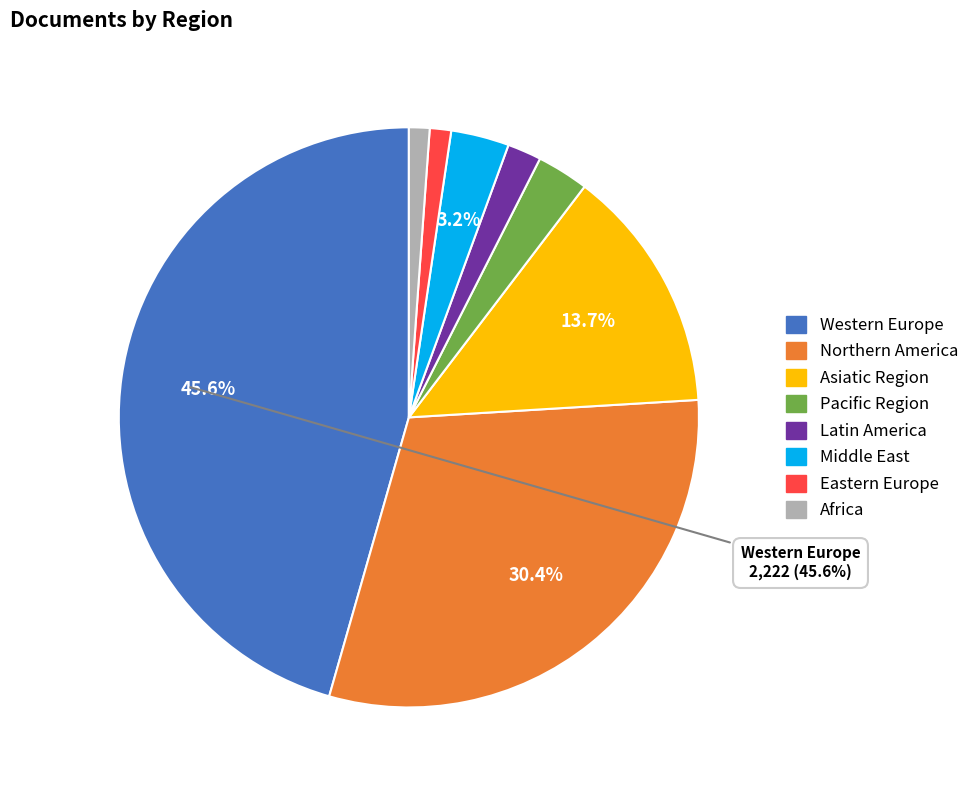

How many segments does this pie chart have?

8